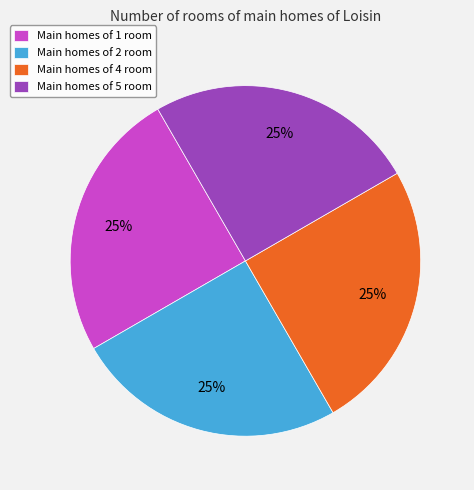

How many slices are in this pie chart?

4